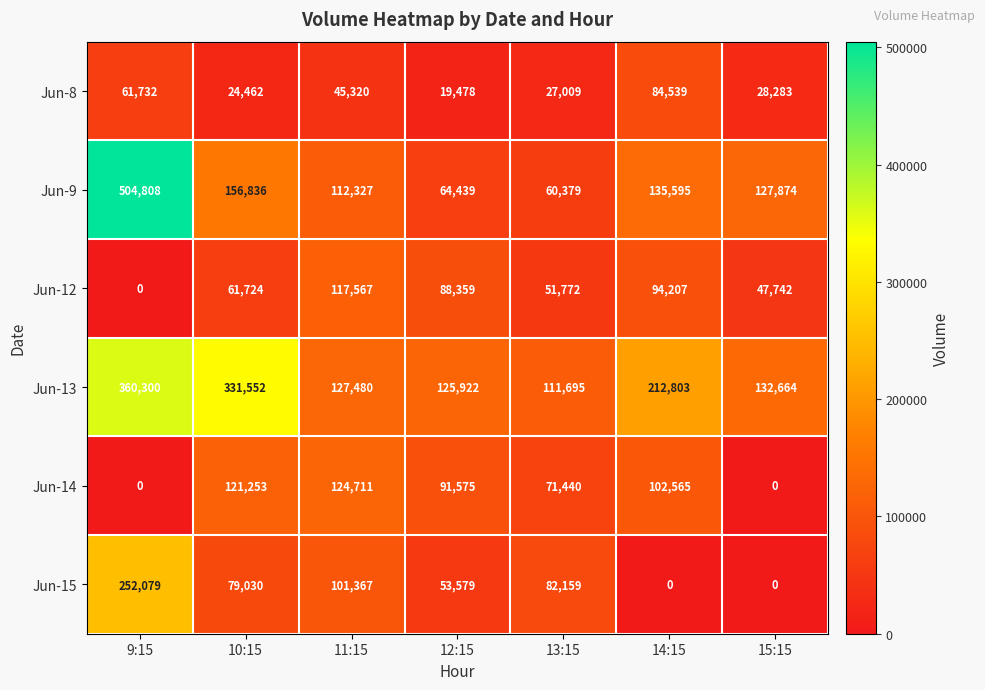

Is it true that Jun-14 equals 42274 at 9:15?

False